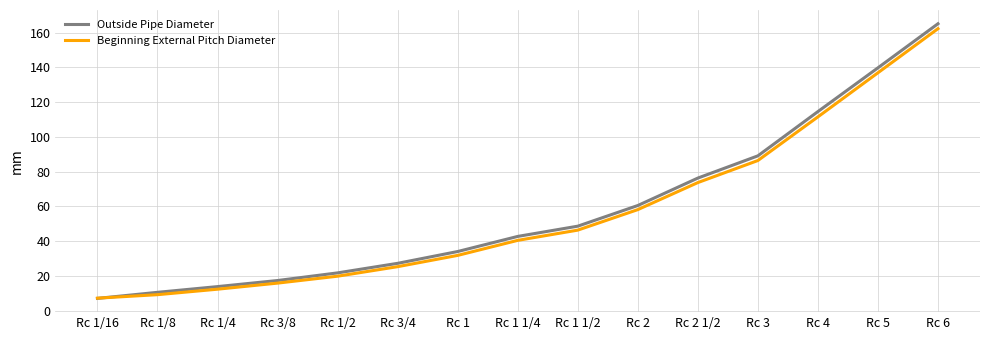

The Beginning External Pitch Diameter series shows 73.7 at Rc 2 1/2. True or false?

True